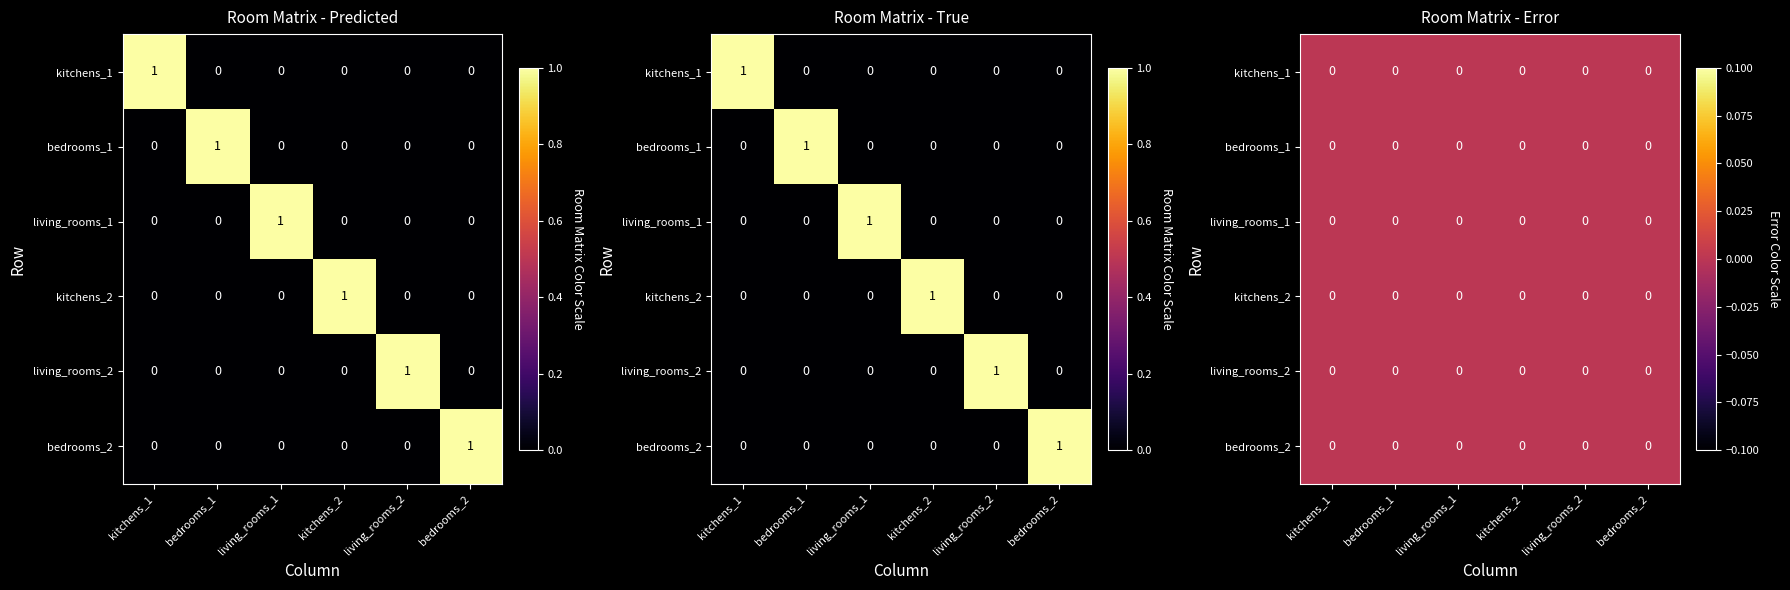

Rank the categories by bedrooms_2 value from lowest to highest.

kitchens_1, bedrooms_1, living_rooms_1, kitchens_2, living_rooms_2, bedrooms_2